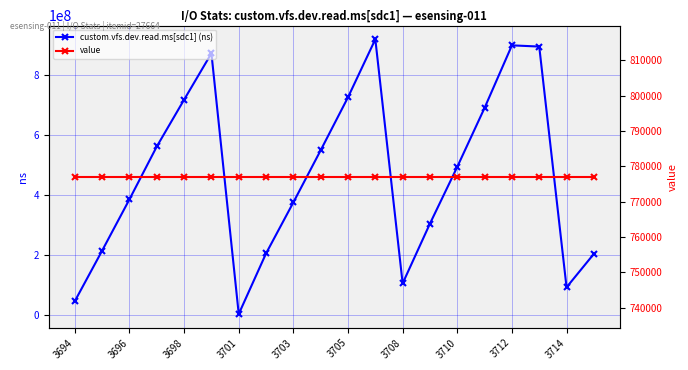

Read the custom.vfs.dev.read.ms[sdc1] (ns) value at 3694, to the nearest 50.

47258950